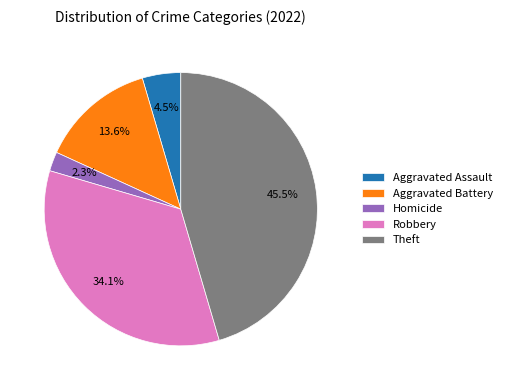

To the nearest percent, what is the average slice percentage?

20%